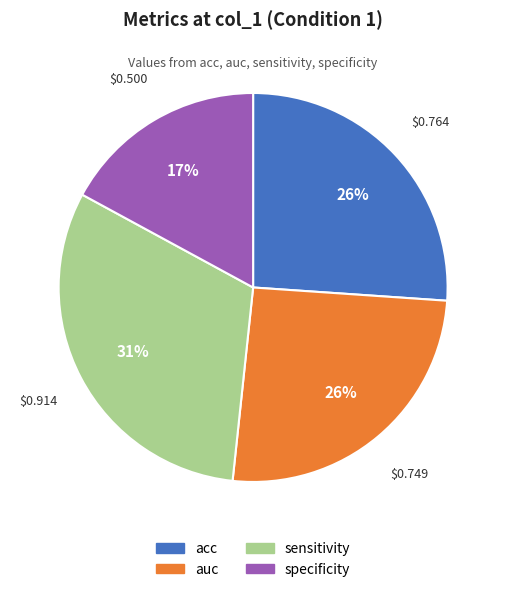

What percentage is the specificity slice, to the nearest percent?

17%